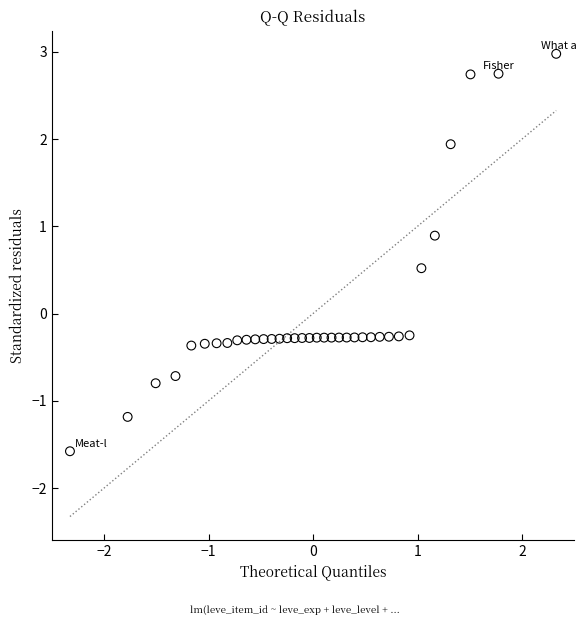

What is the range of X values (max minus min)?

4.7